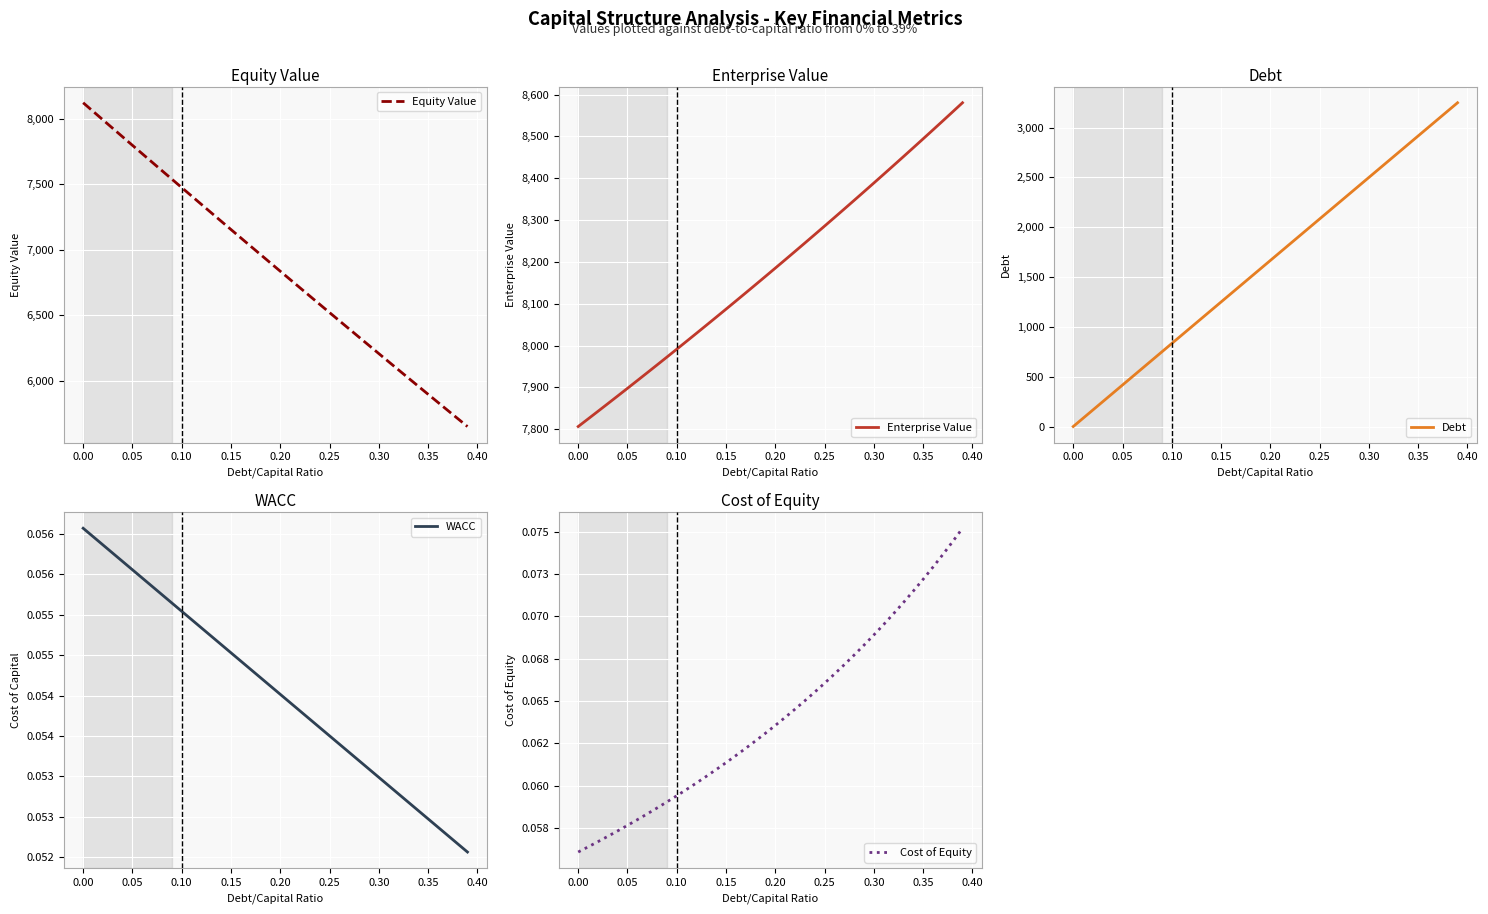

What is the lowest value of the Equity Value series?

5648.6